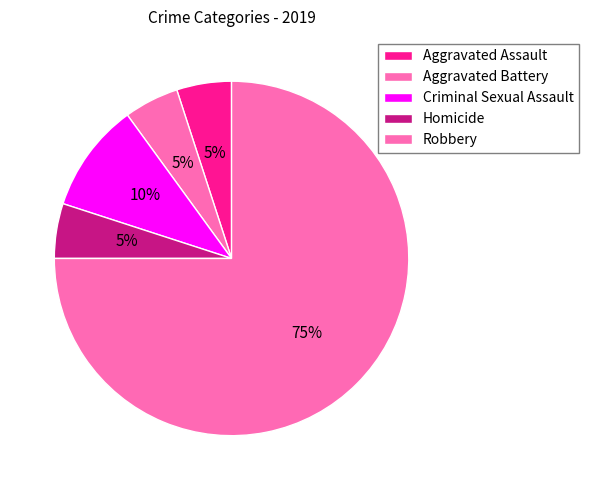

To the nearest percent, what percentage of the pie is Aggravated Battery?

5%